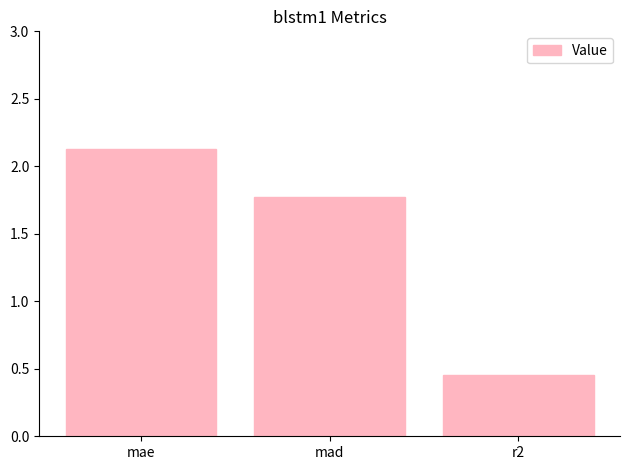

What is the label of the 3rd bar from the left?

r2